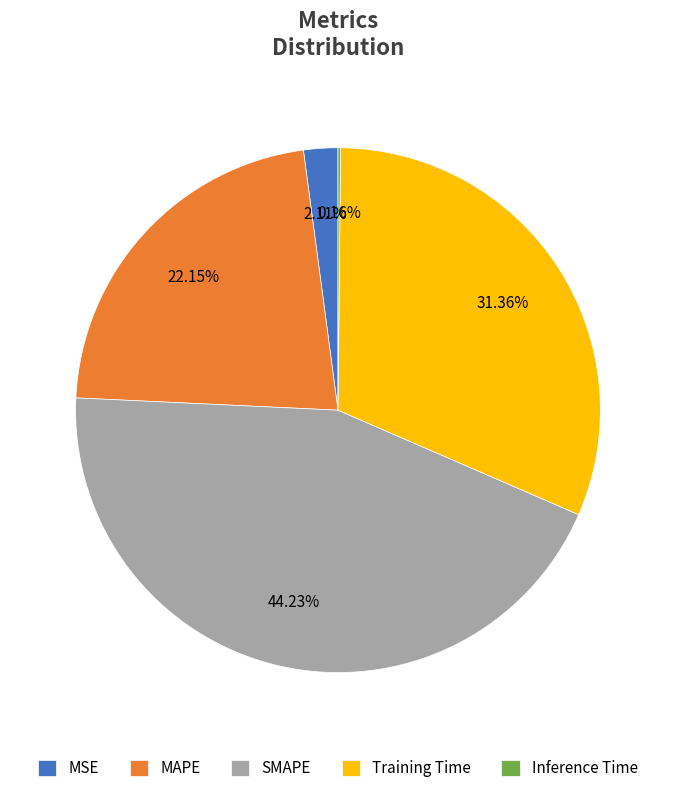

The SMAPE slice represents 50% of the pie. True or false?

False